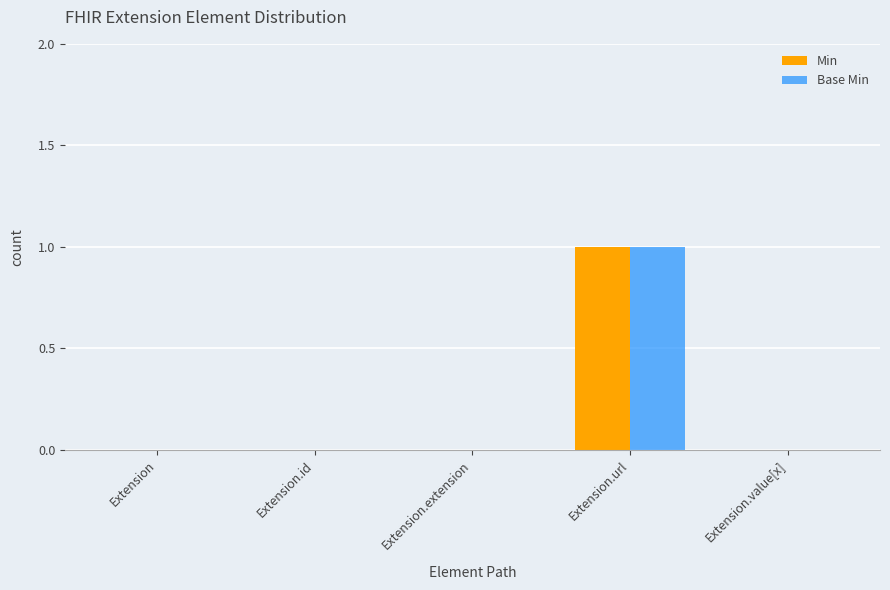

Count the number of categories in the chart.

5